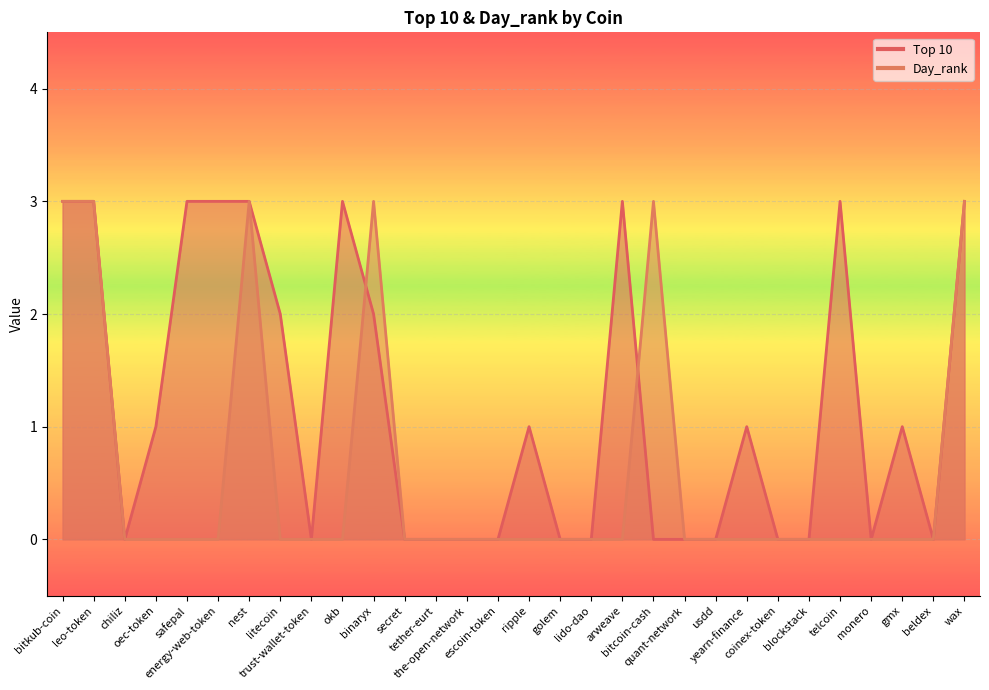

How many times do Day_rank and Top 10 cross each other?

2